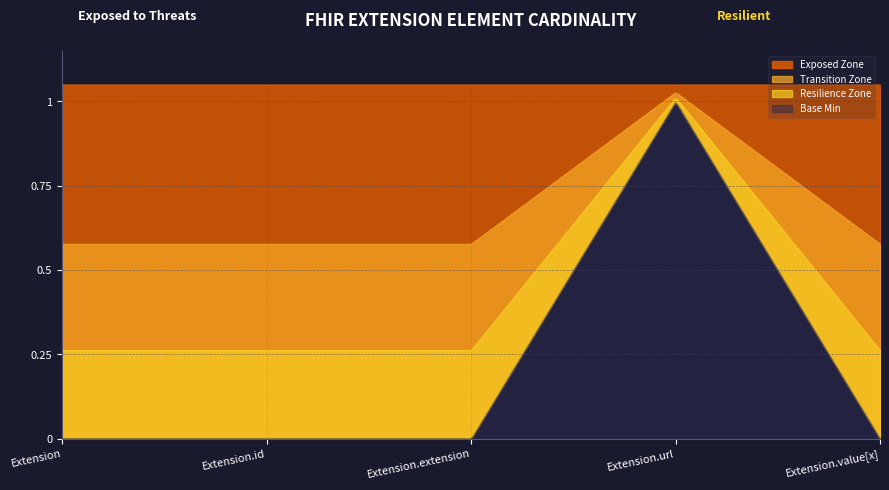

What position from the left is Extension?

1